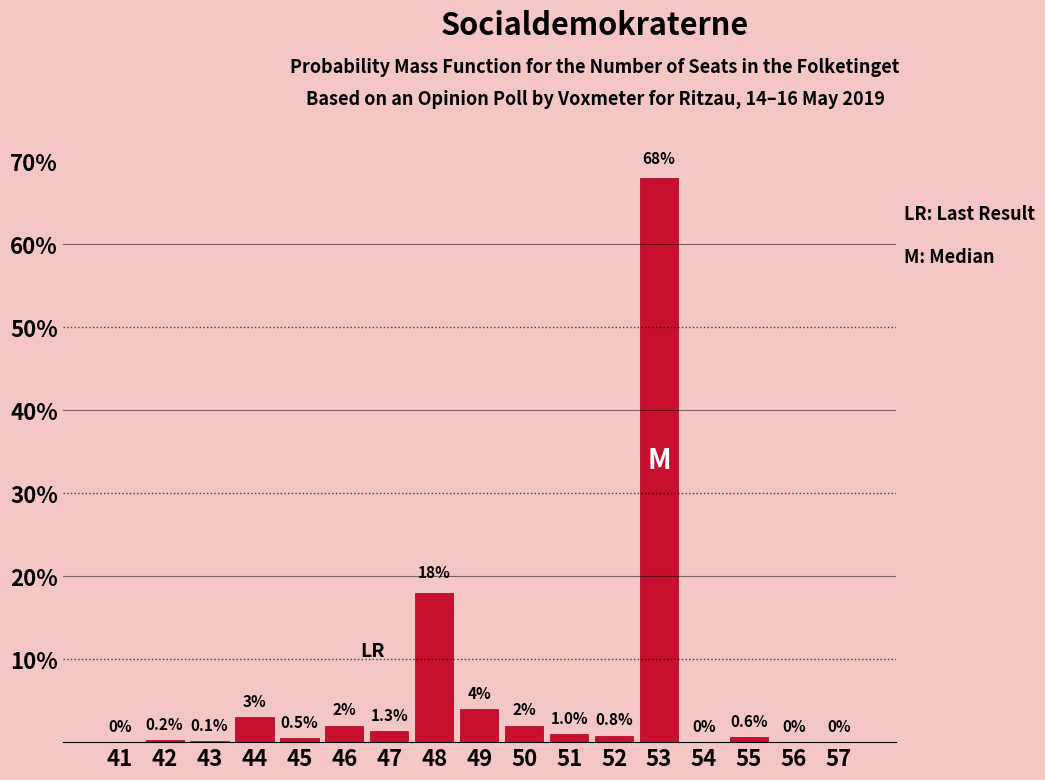

Reading left to right, what are all the values shown in this chart?

41=0.0	42=0.2	43=0.1	44=3.0	45=0.5	46=2.0	47=1.3	48=18.0	49=4.0	50=2.0	51=1.0	52=0.8	53=68.0	54=0.0	55=0.6	56=0.0	57=0.0